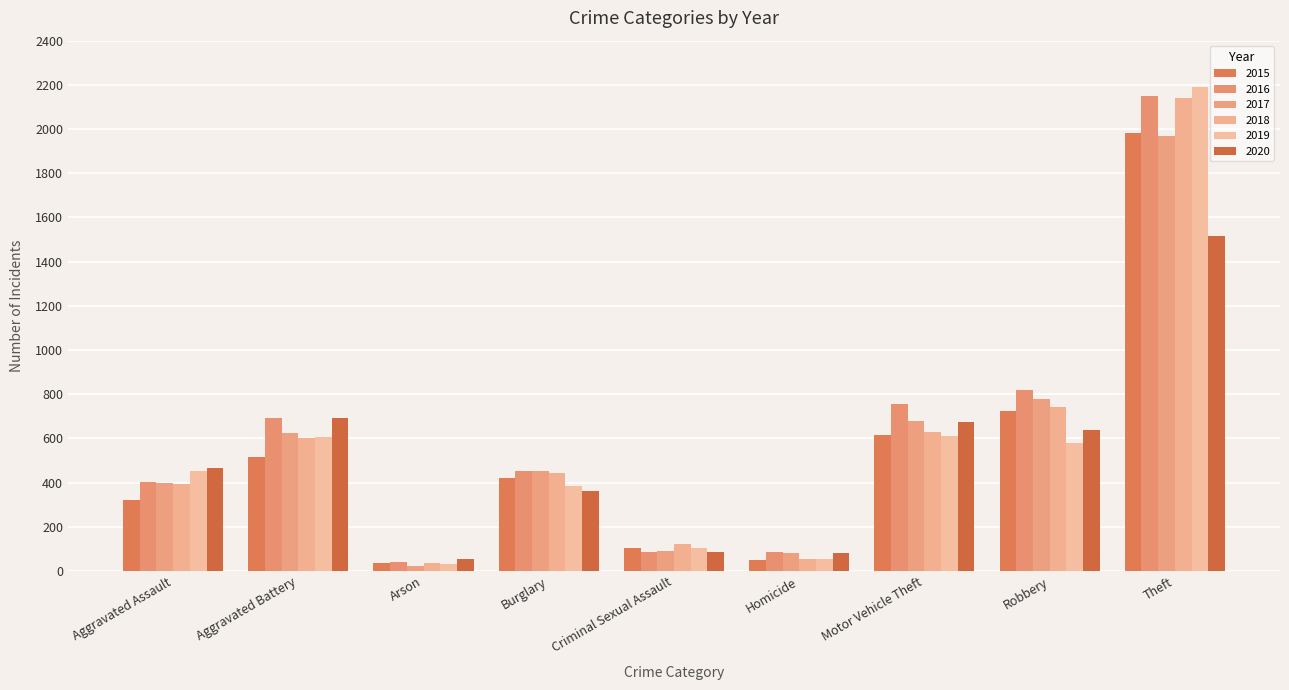

How many groups of bars are there?

9